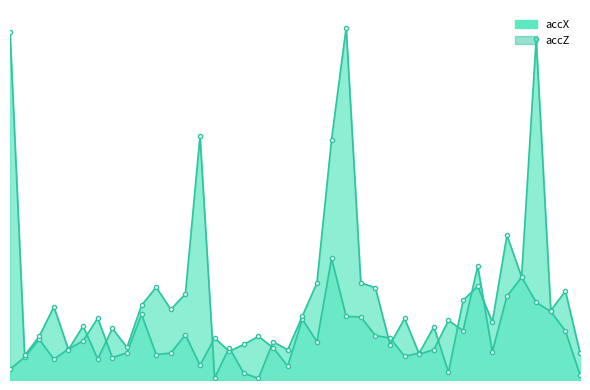

Is the value of accZ at 26 greater than the value of accX at 13?

Yes